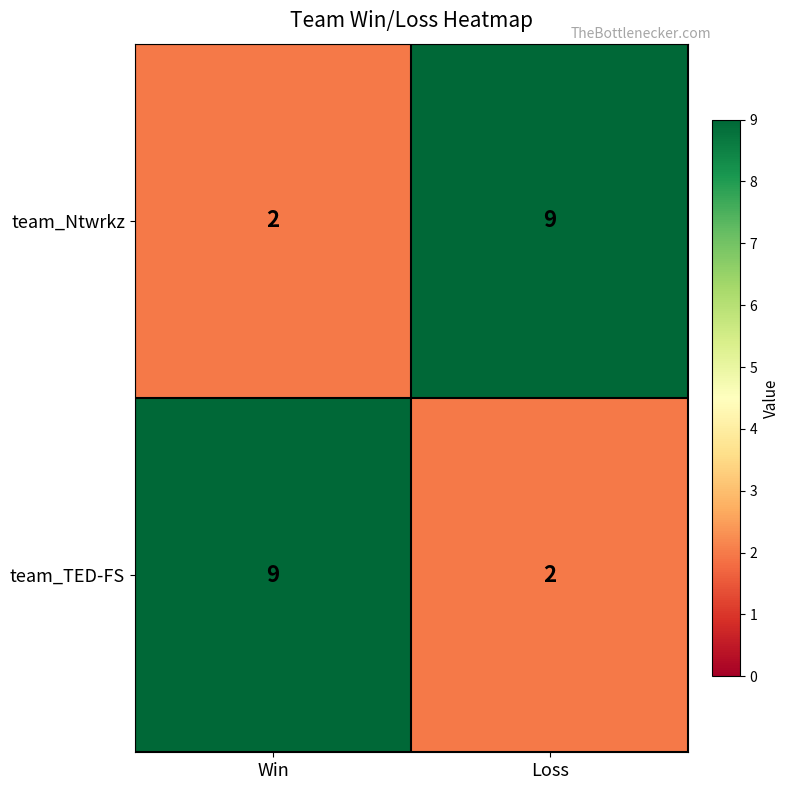

What is the difference between the highest and lowest values at Loss?

7